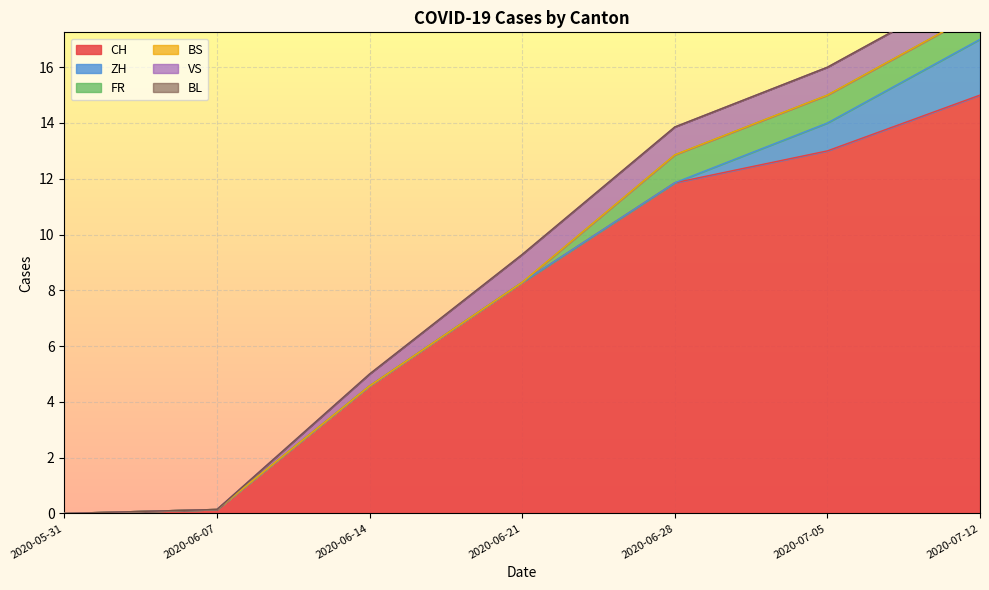

The value of FR at 12 is 1. True or false?

True